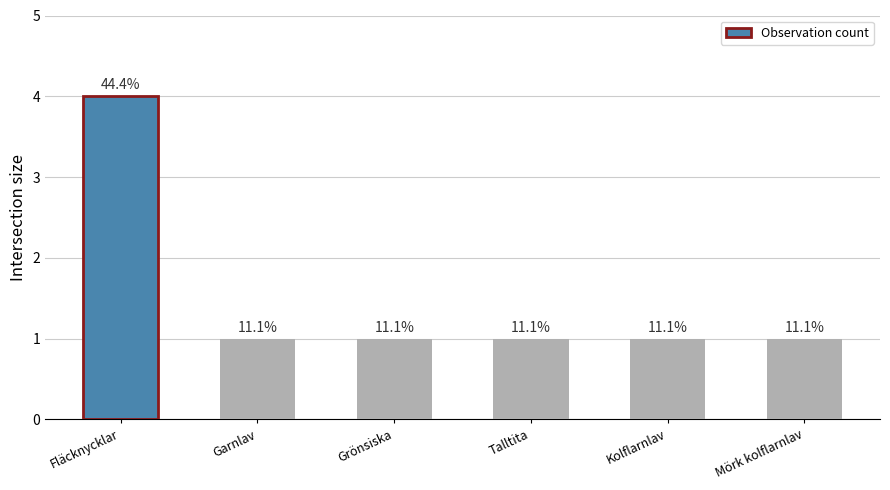

How many values are between 1 and 2?

5